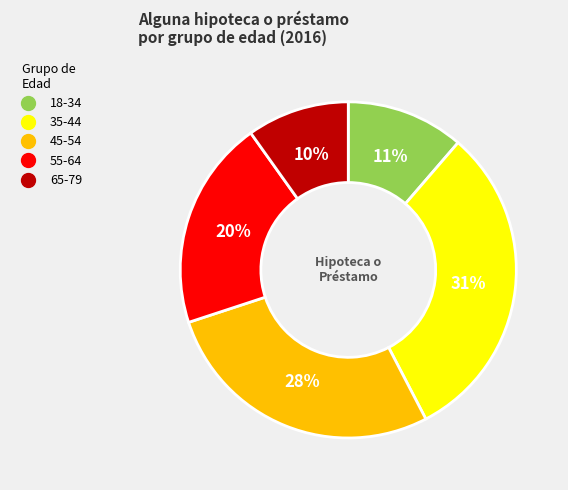

Count the number of slices in the pie.

5